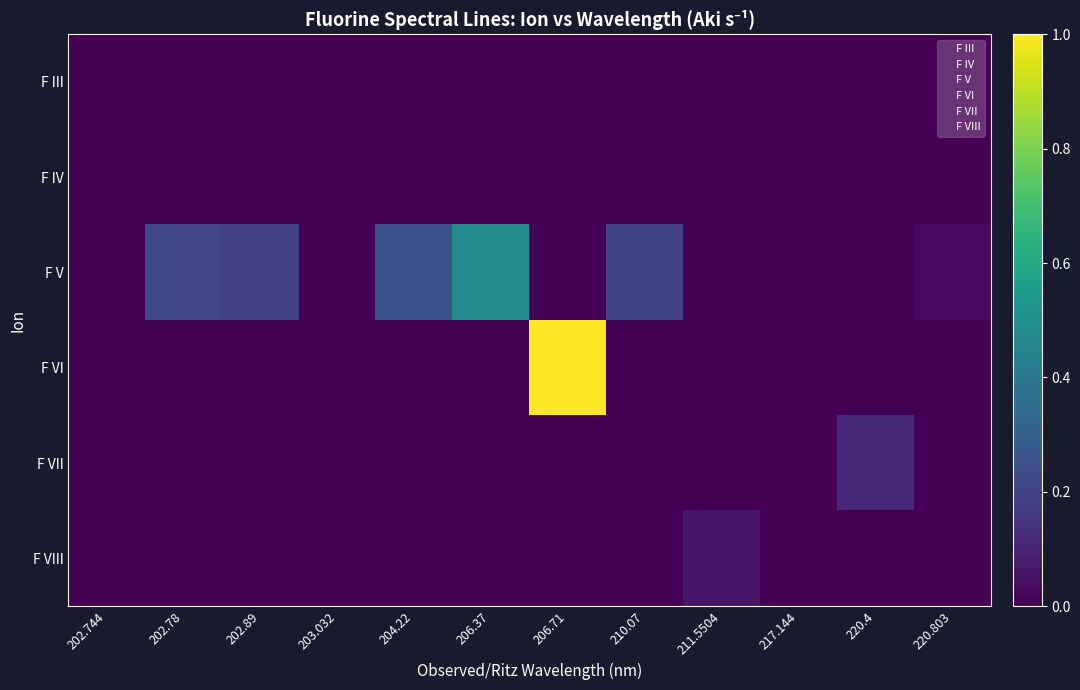

What is the spread (max minus min) of values at 202.89?

0.2